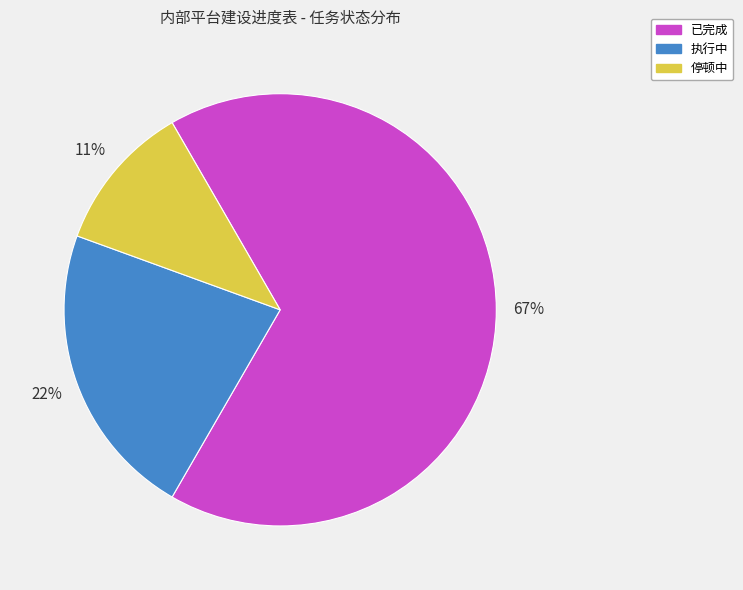

Which slice is the smallest?

停顿中